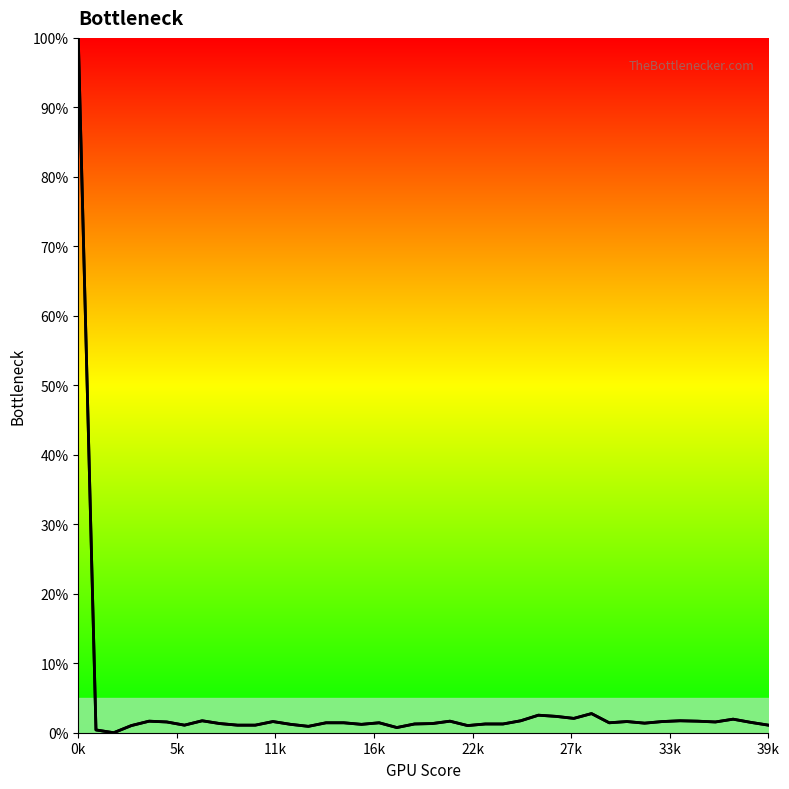

What is the difference between the second highest and second lowest values in the values series?

2.3